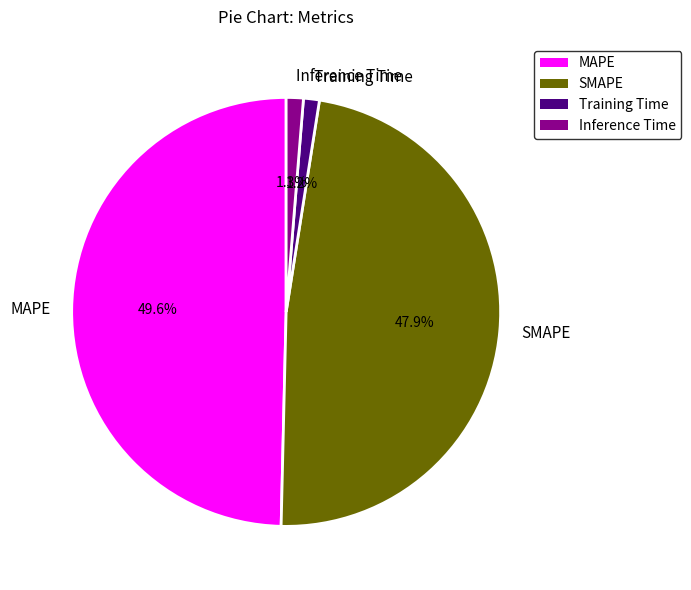

To the nearest percent, what is the combined percentage of Inference Time and MAPE?

51%